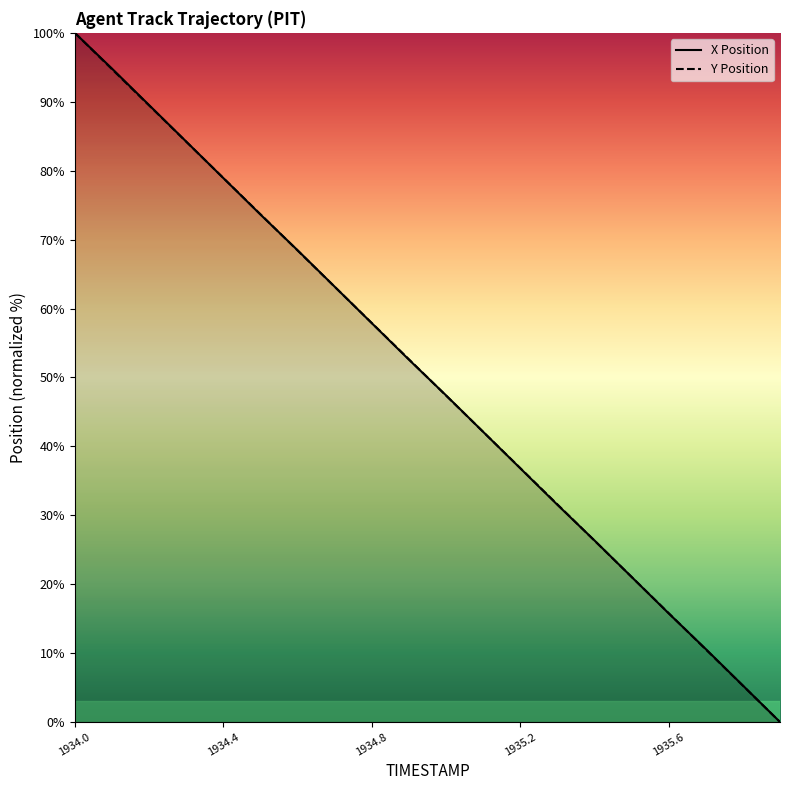

Where does the X series first go above 52?

1934.0